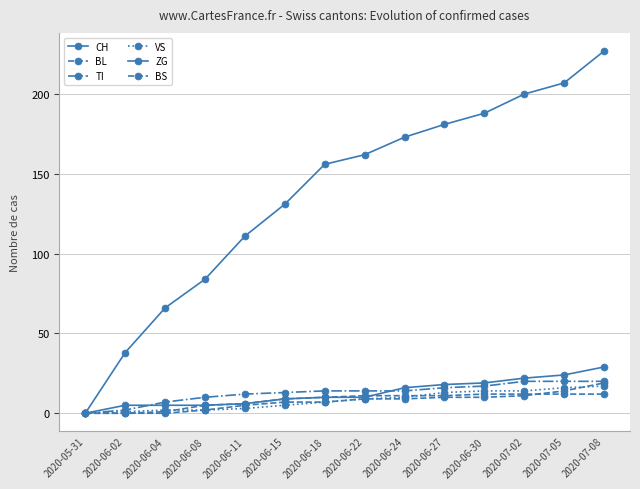

True or false: ZG has more than 0 interior local peaks.

False